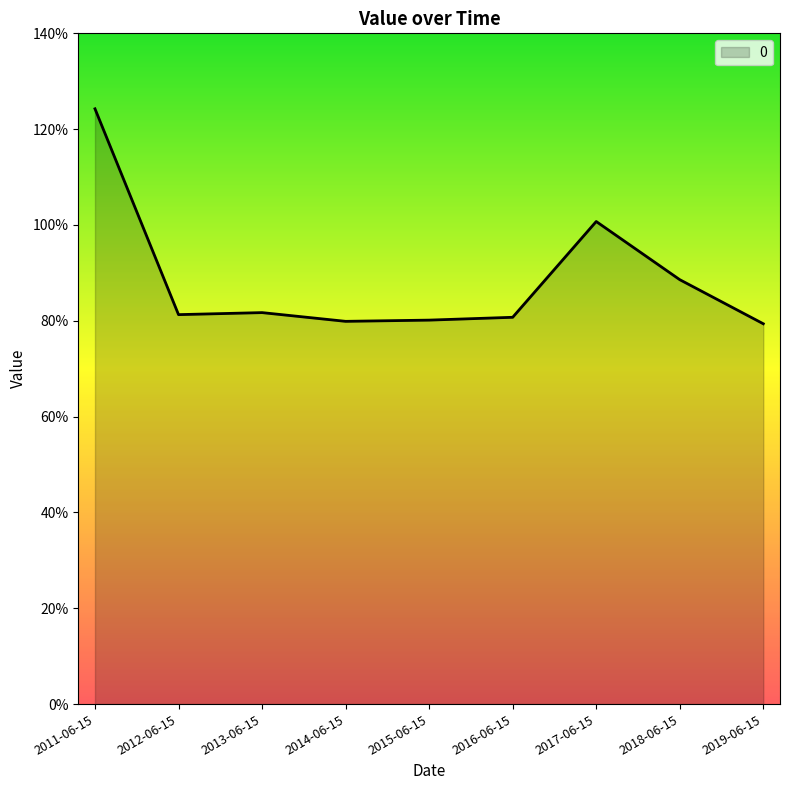

What is the minimum value shown in the chart?

0.8